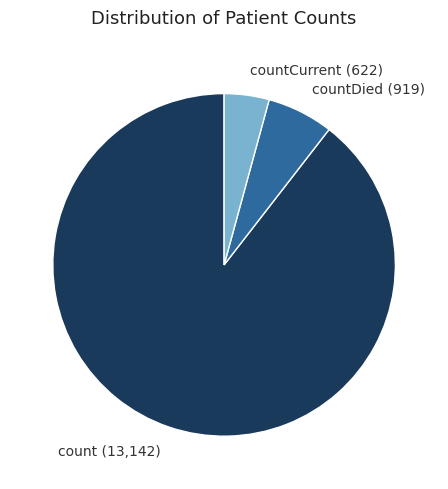

Rank the categories by value from highest to lowest.

count (13,142), countDied (919), countCurrent (622)